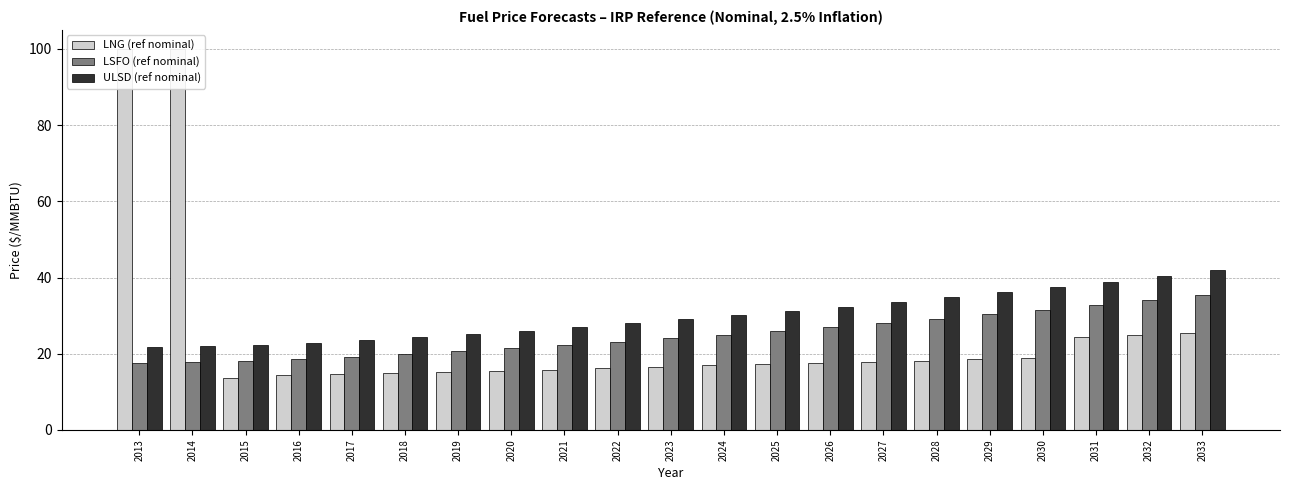

How many groups of bars are there?

21